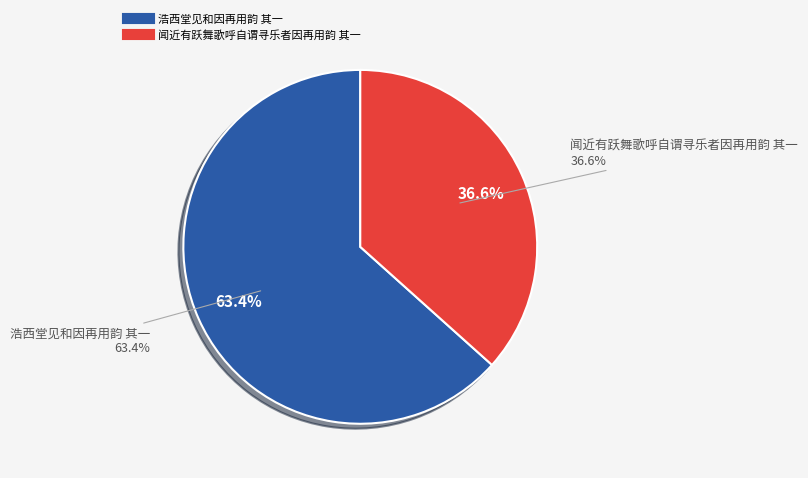

To the nearest percent, what is the average slice percentage?

50%